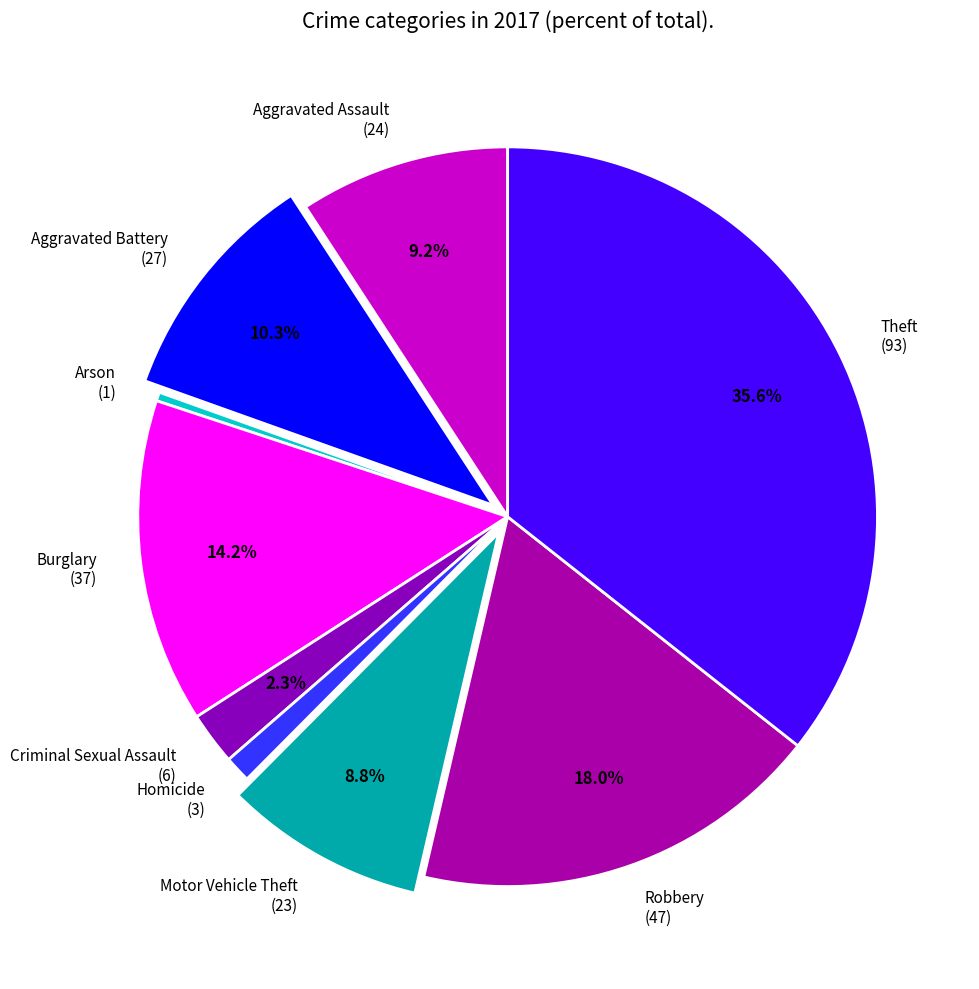

Is Burglary the majority of the pie?

No